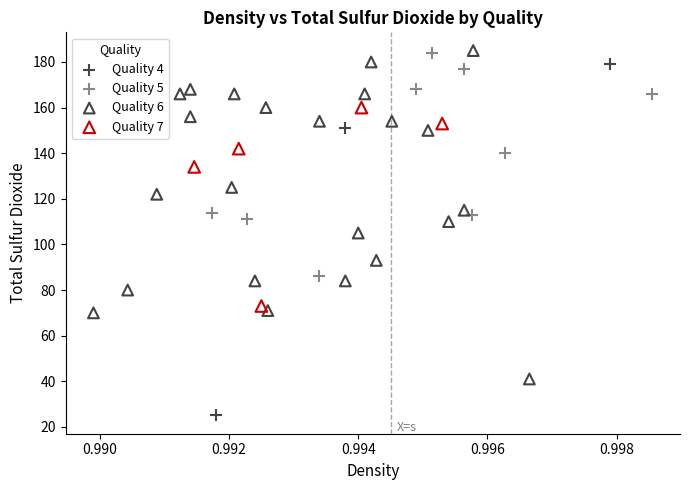

Which series has the widest spread of Y values?

Quality 4